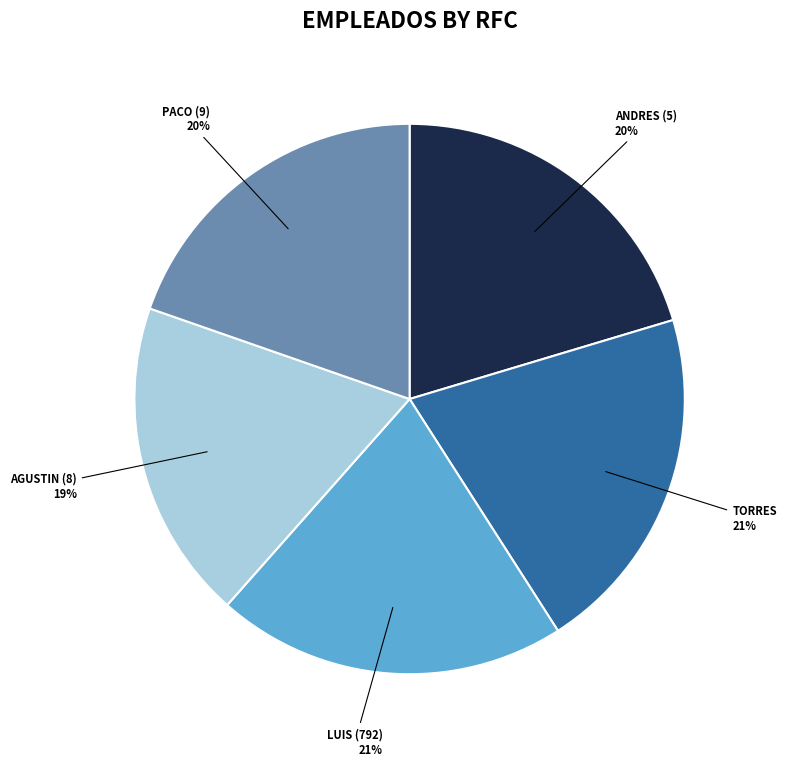

Count the number of slices in the pie.

5